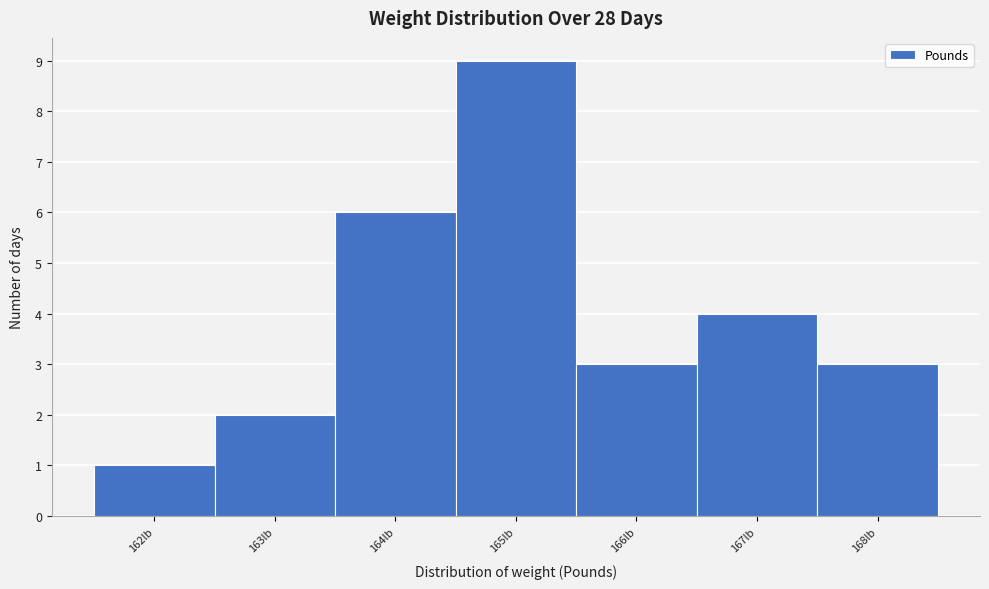

Over which range of the x-axis is the bar tallest?

164.5 to 165.5